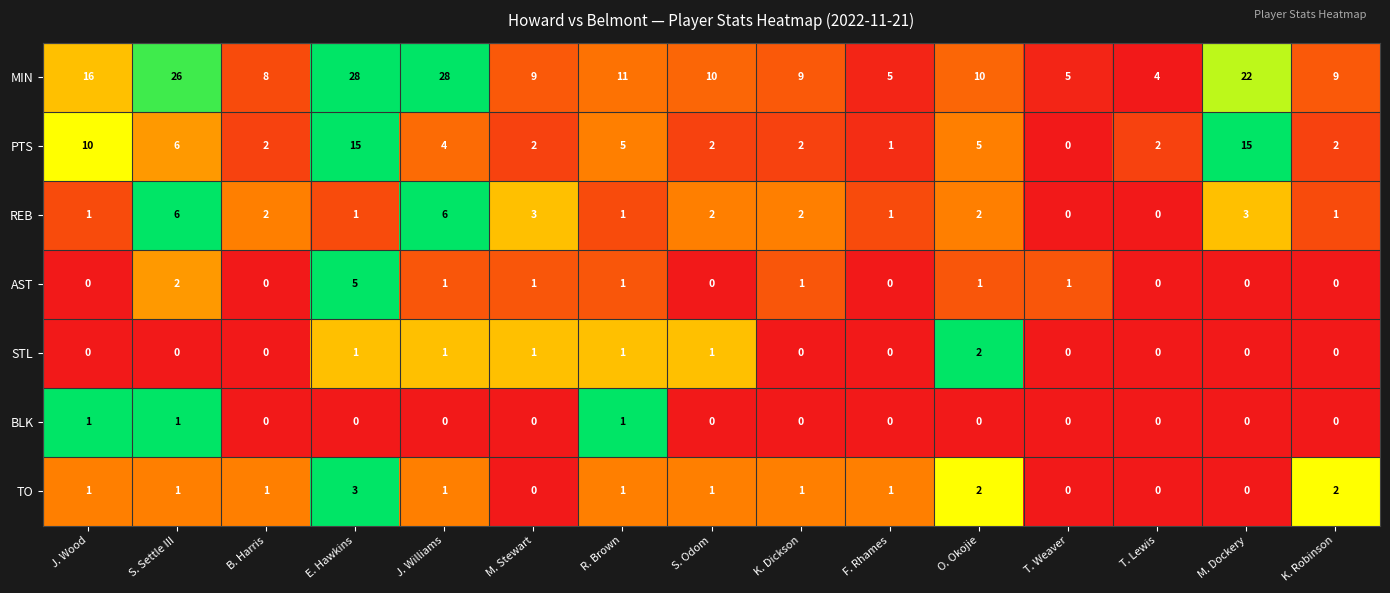

What is the difference between the second highest and second lowest values in the REB series?

6